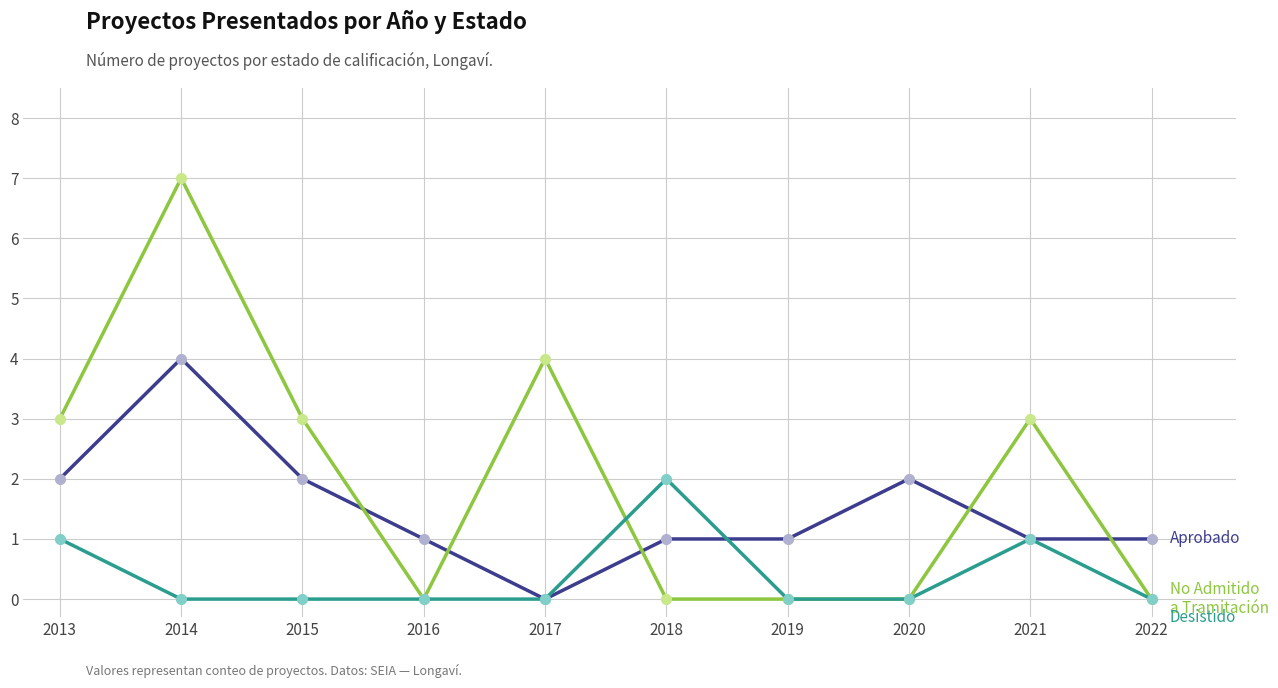

At which category is the sum across all series the highest?

2014